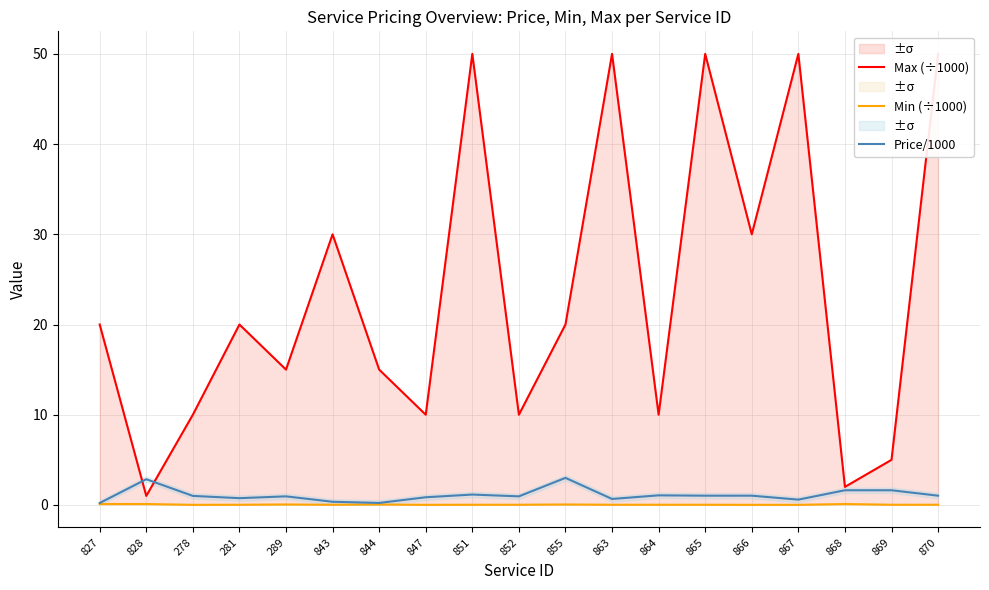

What position from the left is 289?

5